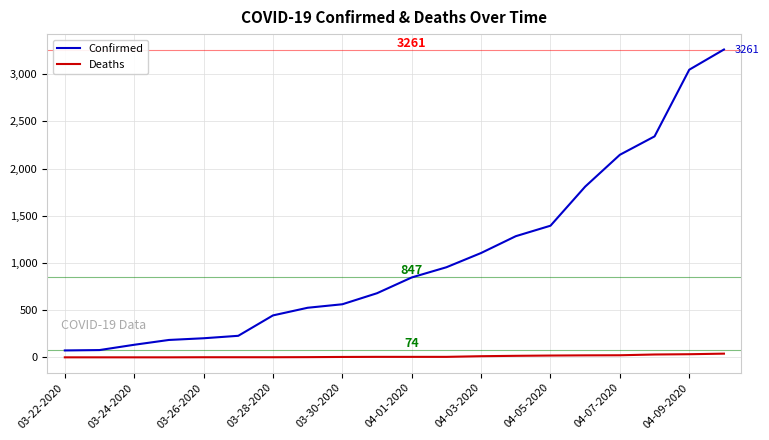

True or false: Deaths and Confirmed cross at least once.

False